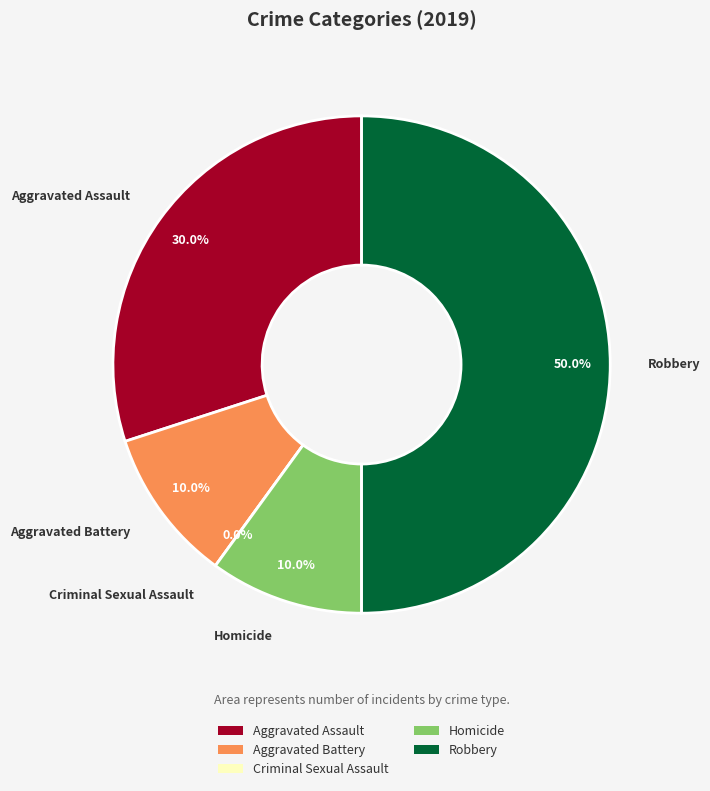

Which category has the biggest portion of the pie?

Robbery